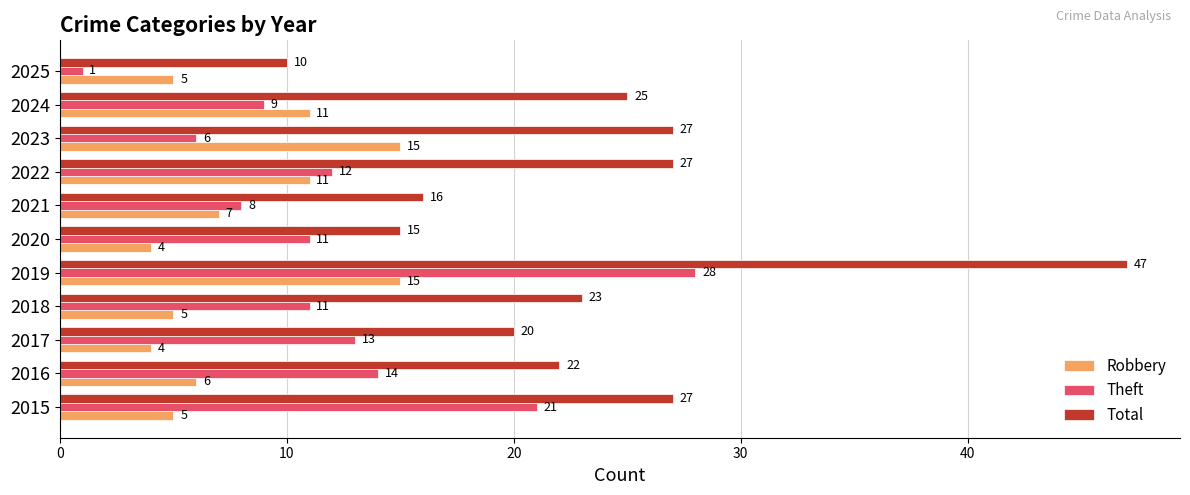

Read the Total value at 2025, to the nearest 10.

10